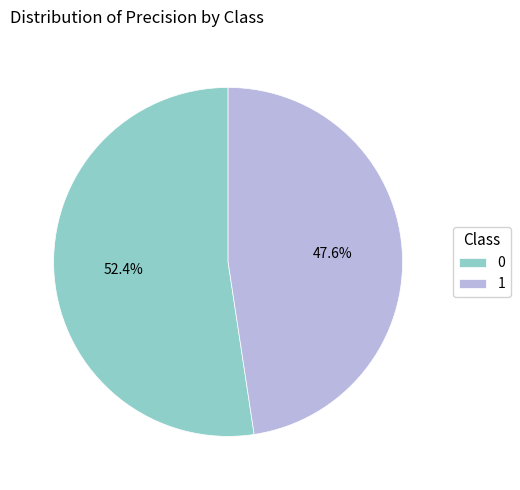

The 1 slice represents 34% of the pie. True or false?

False